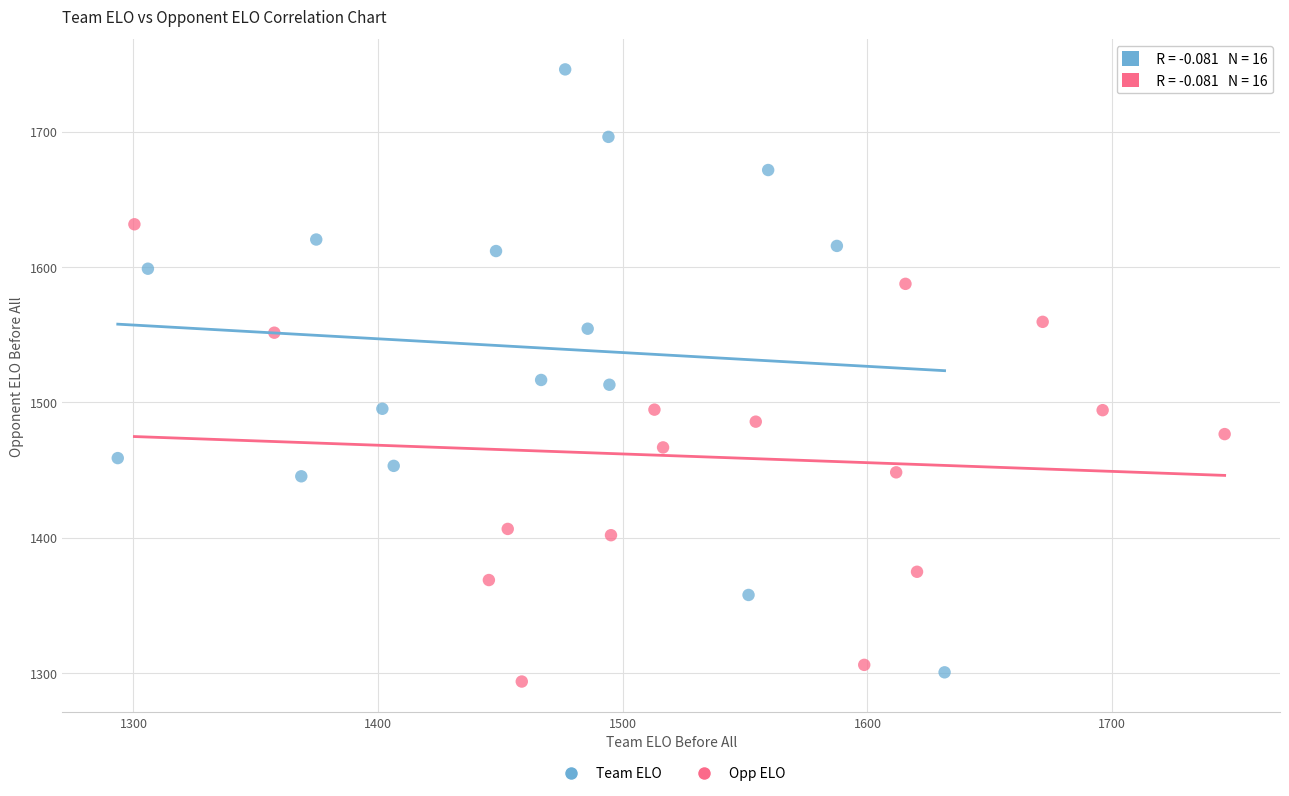

What are all the series names shown in the legend?

Team ELO, Opp ELO